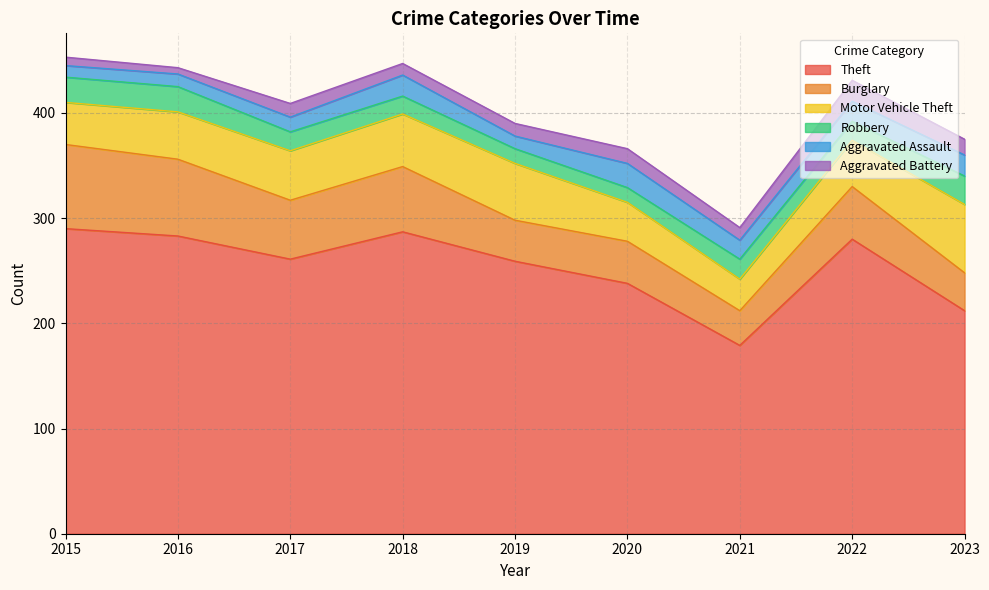

True or false: Motor Vehicle Theft has more than 2 points higher than both neighbors.

False